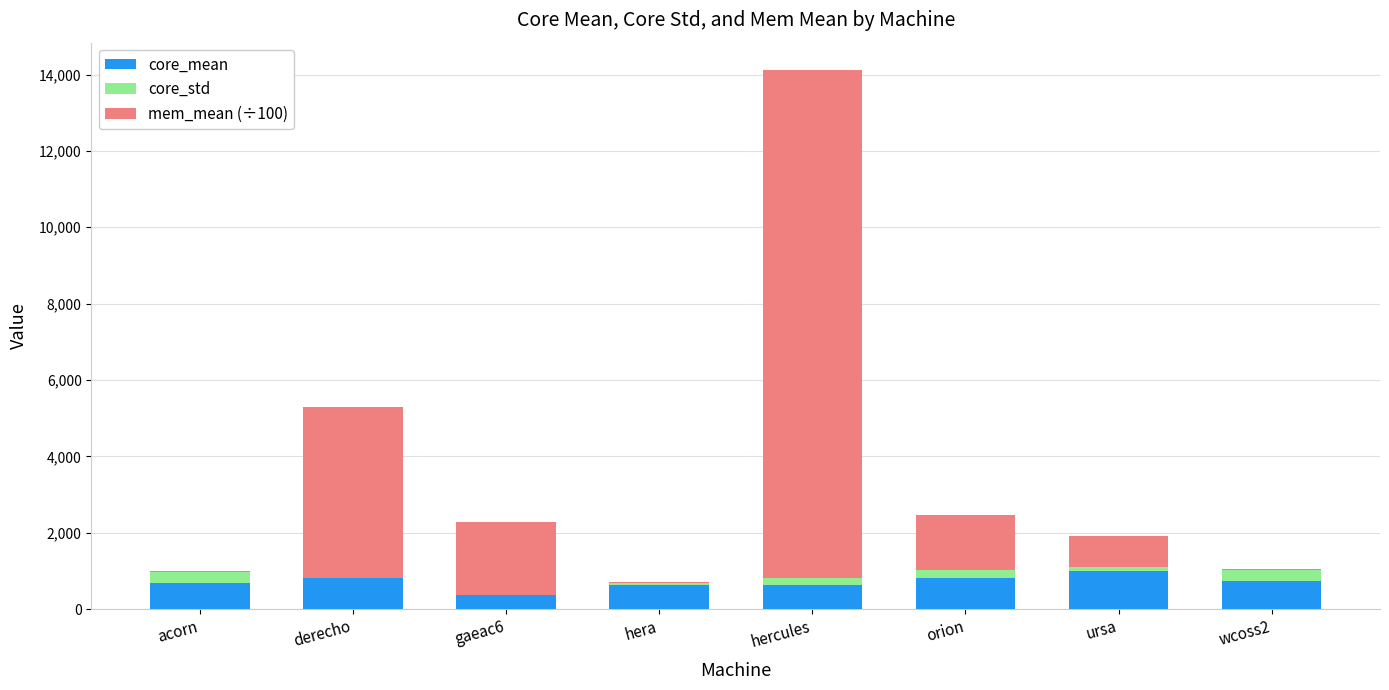

What is the label of the 5th bar from the left?

hercules